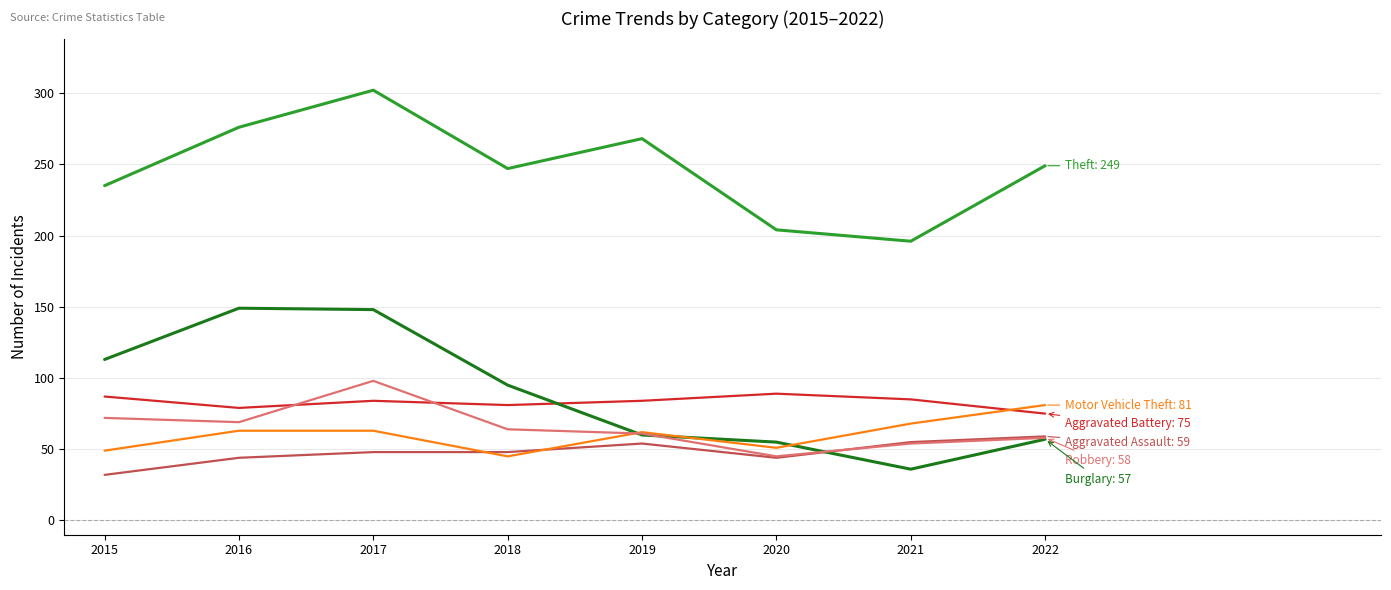

What is the total value across all series at 2020?

488